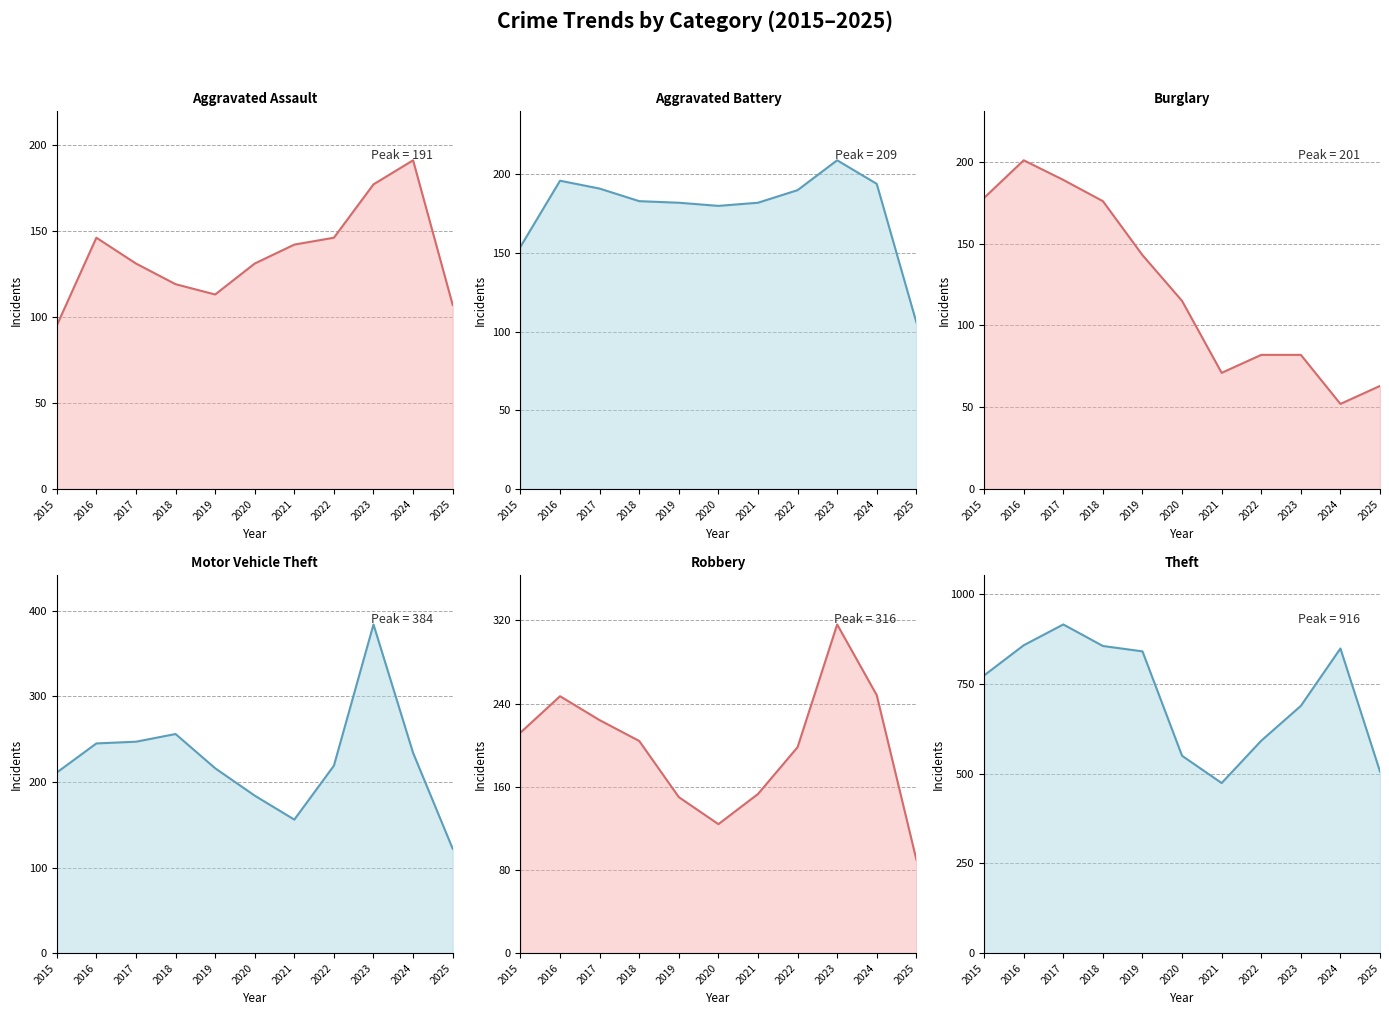

Which series has the largest total across all categories?

Theft